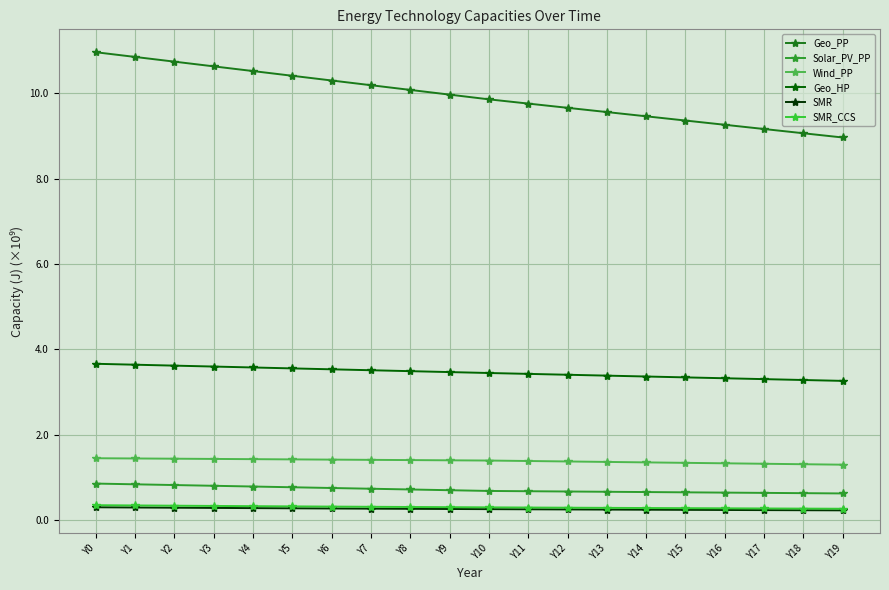

Count the SMR_CCS values in the range 0 to 1.

20